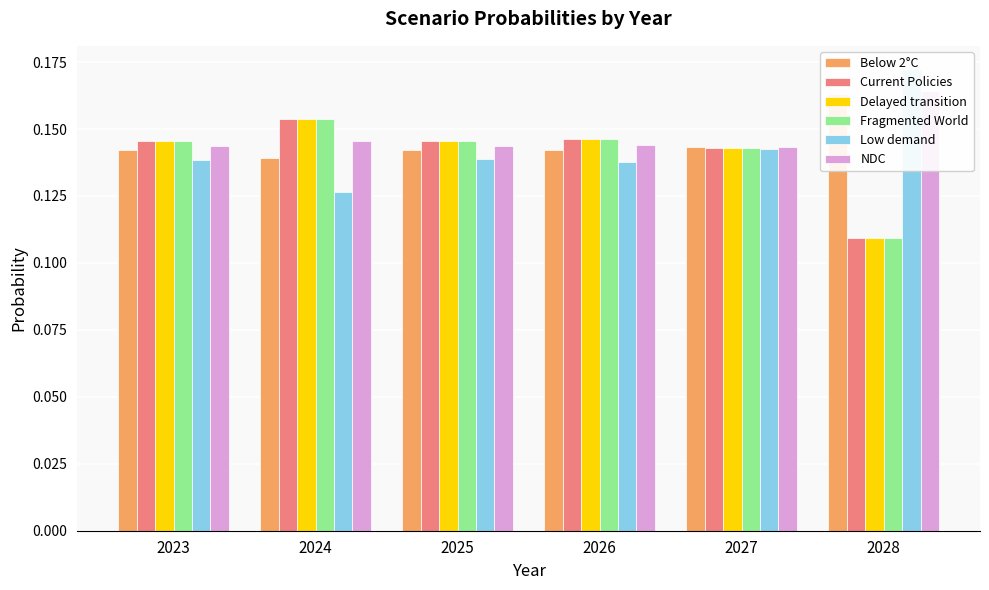

Count the number of categories in the chart.

6